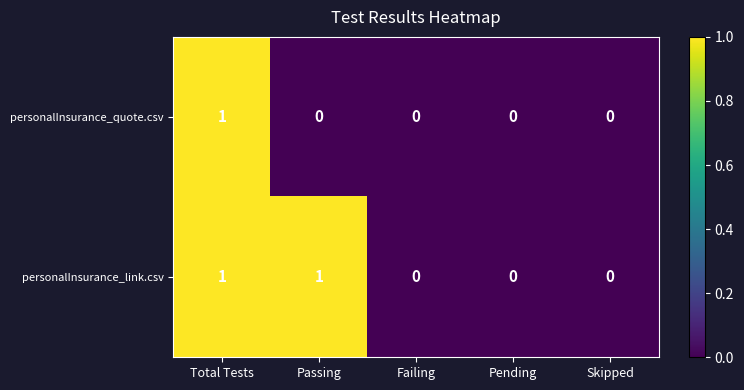

Reading left to right, extract all data points from this chart.

personalInsurance_quote.csv: 1	0	0	0	0
personalInsurance_link.csv: 1	1	0	0	0